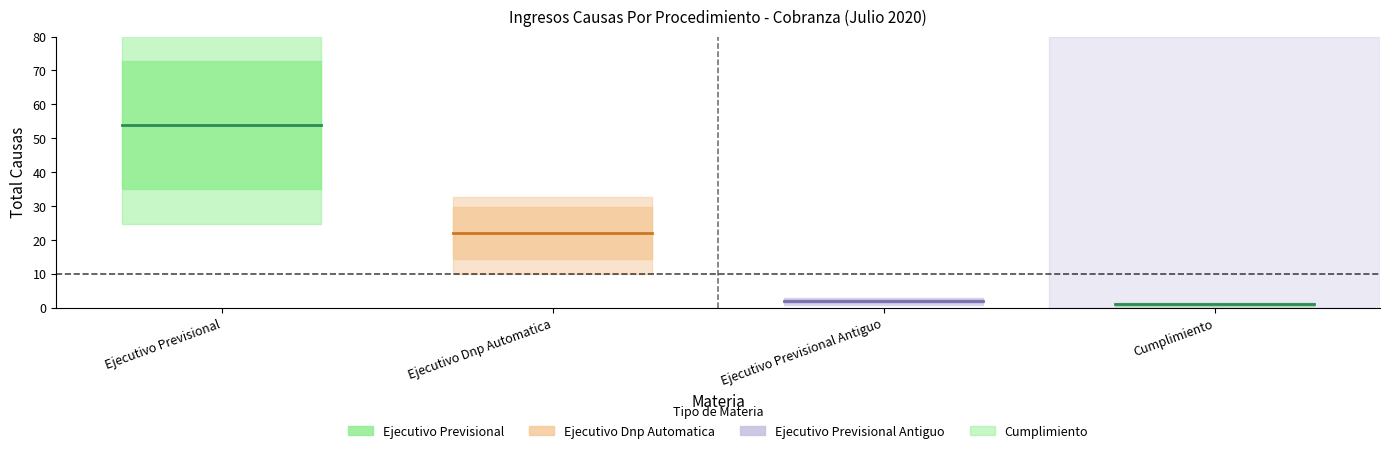

How many distinct data groups are displayed?

4